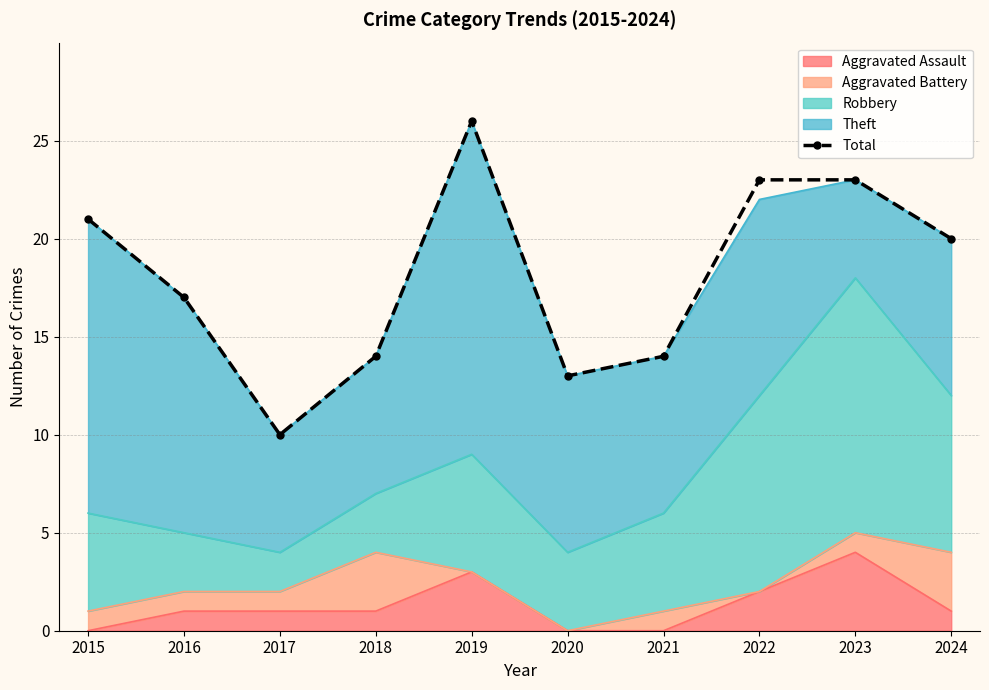

The value at 2015 is 30. True or false?

False